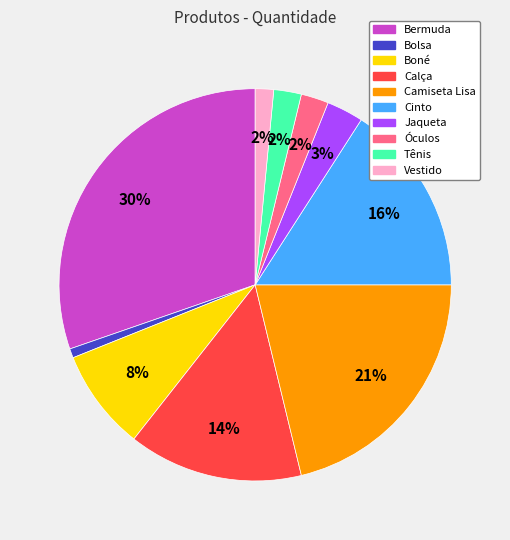

To the nearest percent, what percentage of the pie is Cinto?

16%